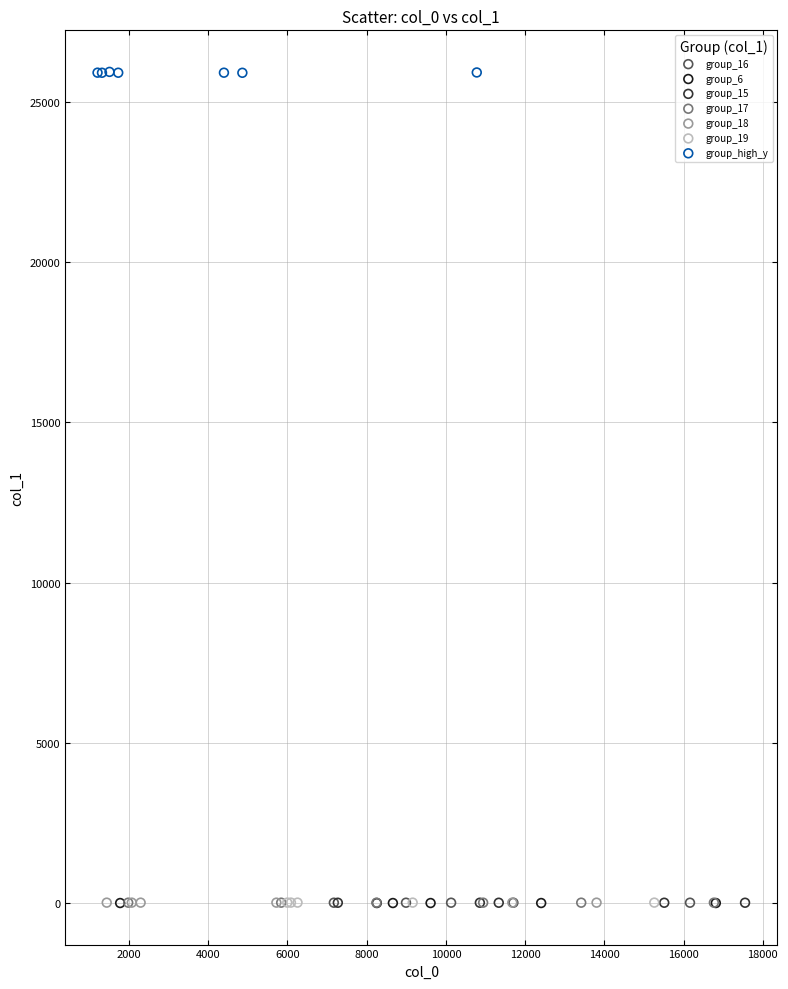

What are all the series names shown in the legend?

group_16, group_6, group_15, group_17, group_18, group_19, group_high_y